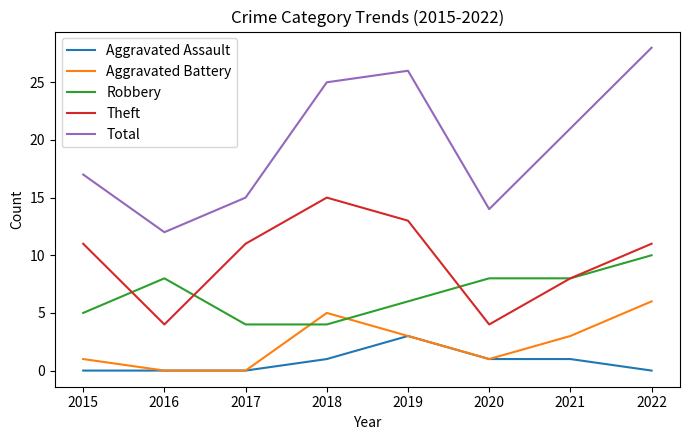

What is the average value of the Aggravated Battery series?

2